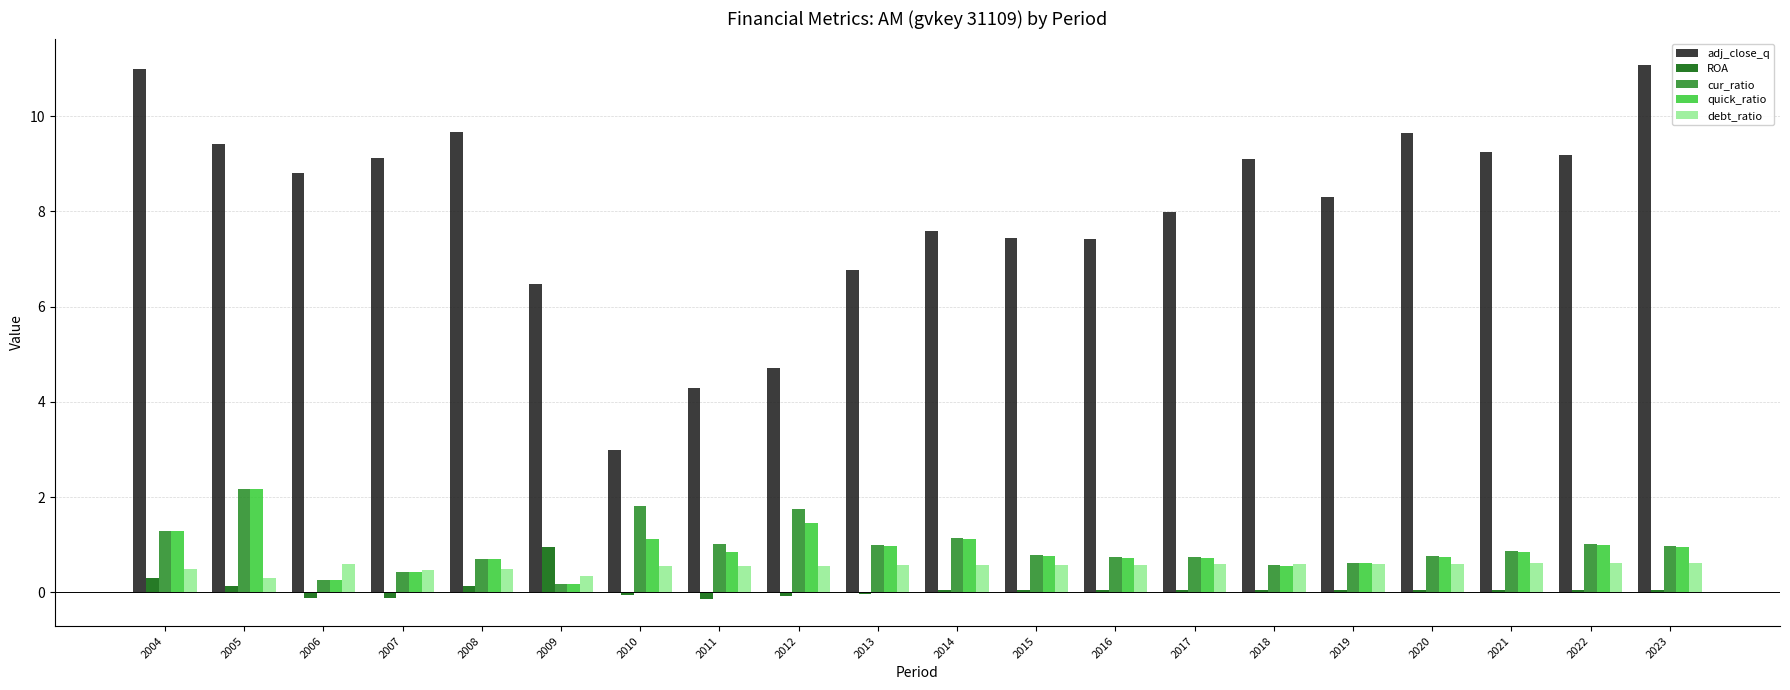

Is the value of adj_close_q at 2014 greater than the value of quick_ratio at 2016?

Yes